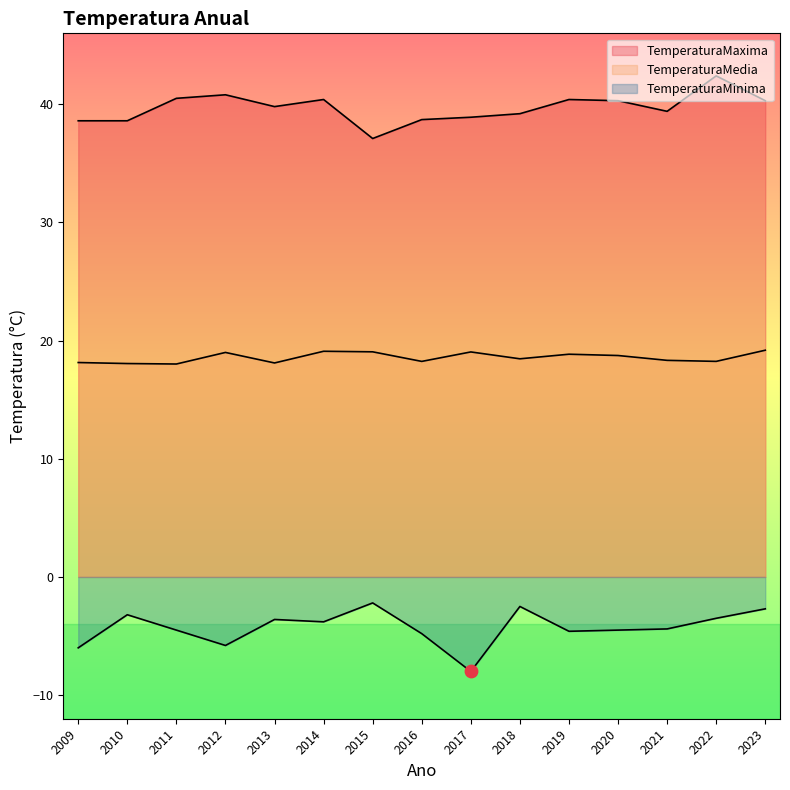

Which series contains the lowest Y value?

TemperaturaMinima